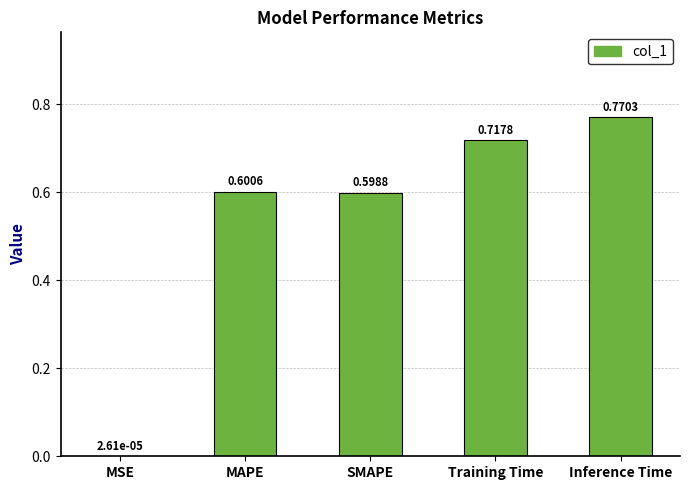

What is the sum of the values at MSE and SMAPE?

0.6